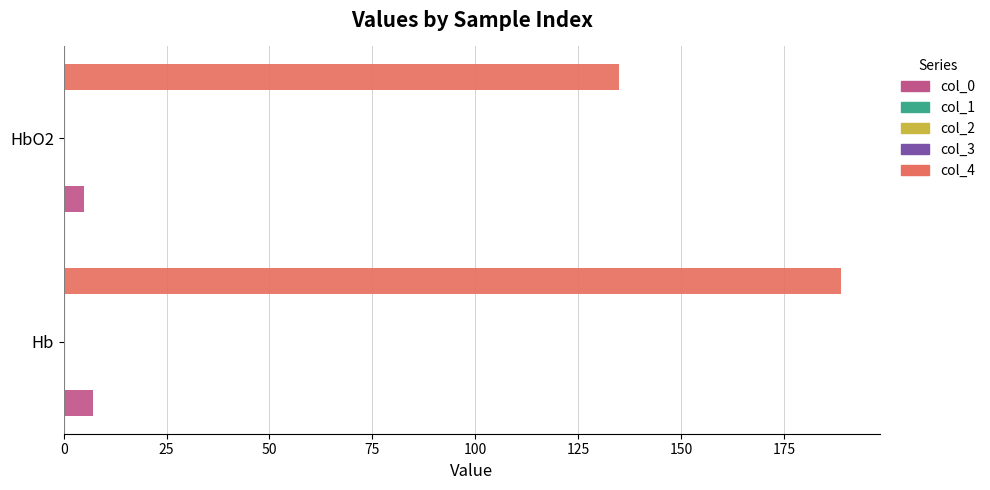

What is the greatest value displayed?

189.0